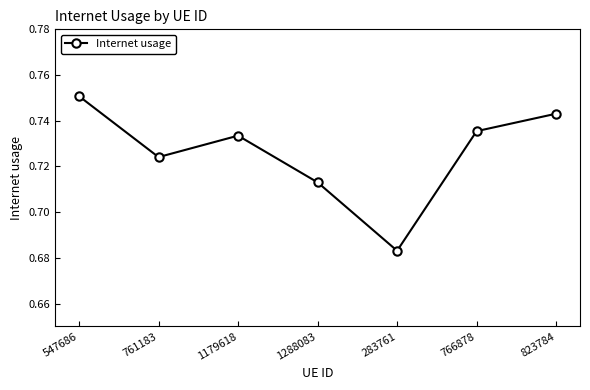

What is the sum of all values?

5.1